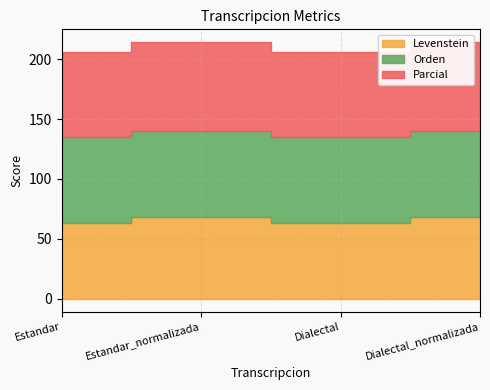

What is the average value of the Levenstein series?

65.5